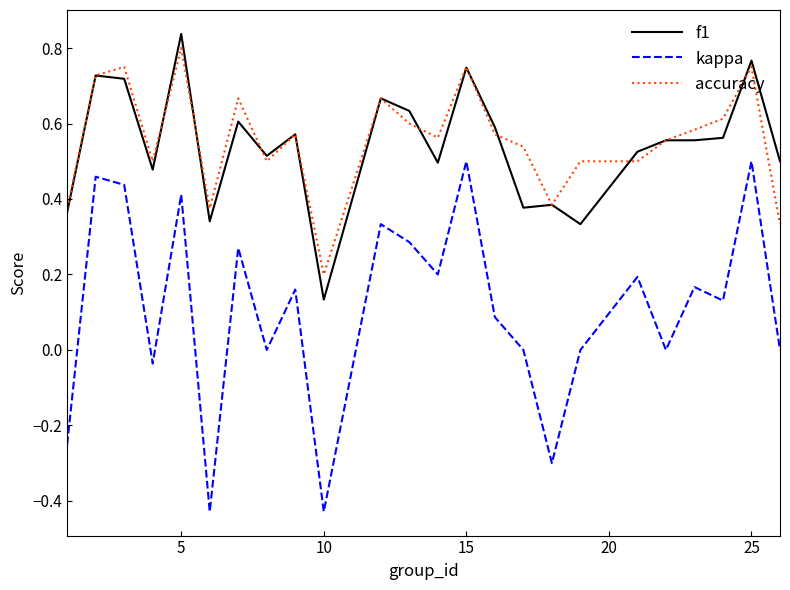

Which series has the largest range (max minus min)?

kappa